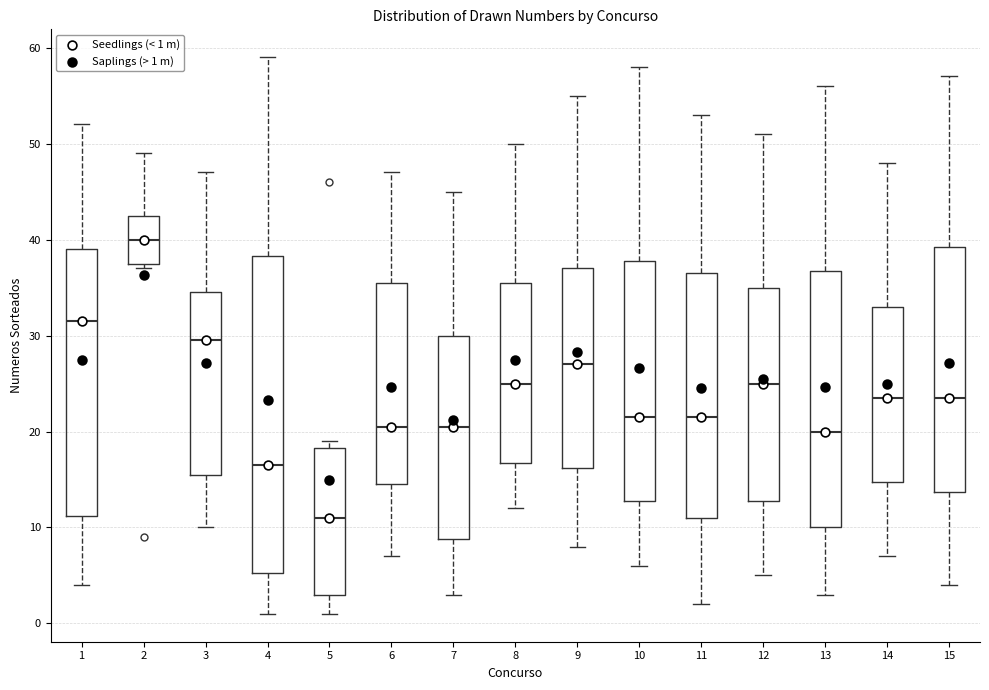

Which box is the tallest, from its lower edge to its upper edge?

4